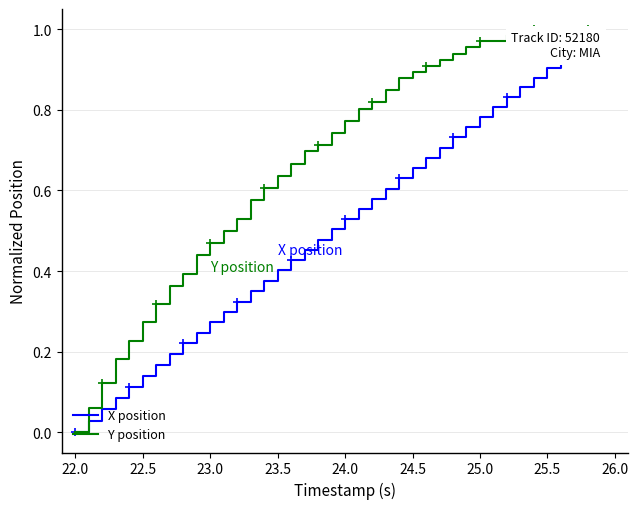

Where is Y position nearest to the value 0?

22.0